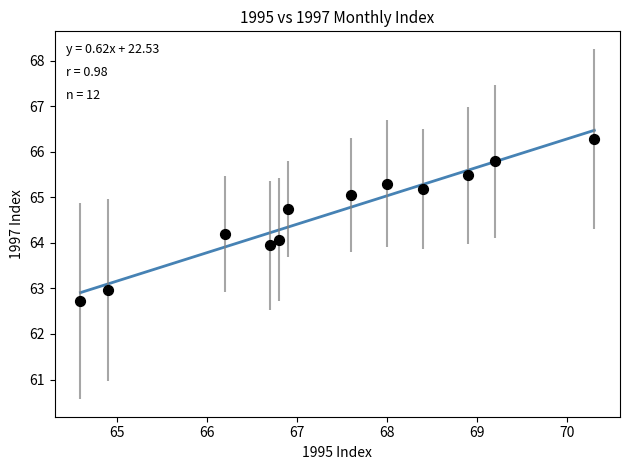

What is the range of Y values (max minus min)?

3.6